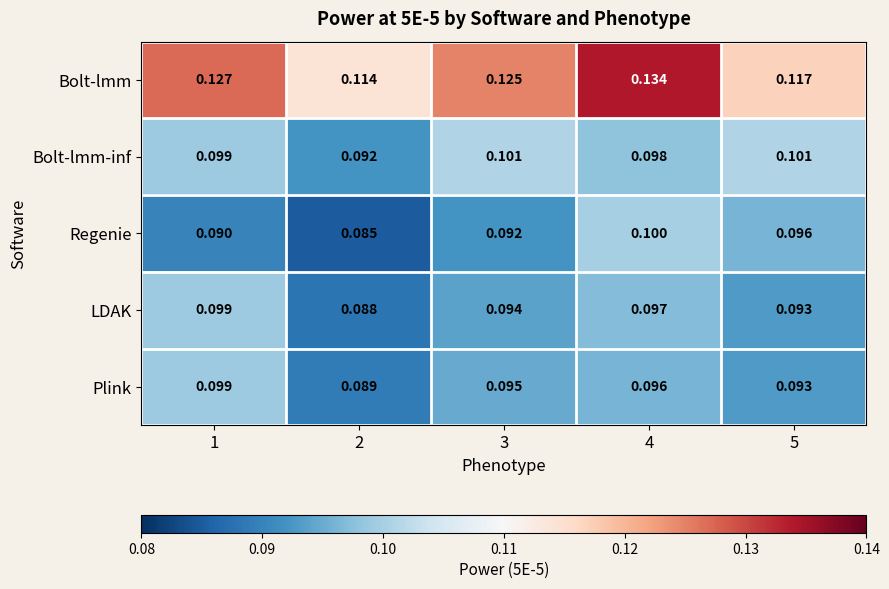

Between 4 and 5, which series saw the biggest shift?

Bolt-lmm